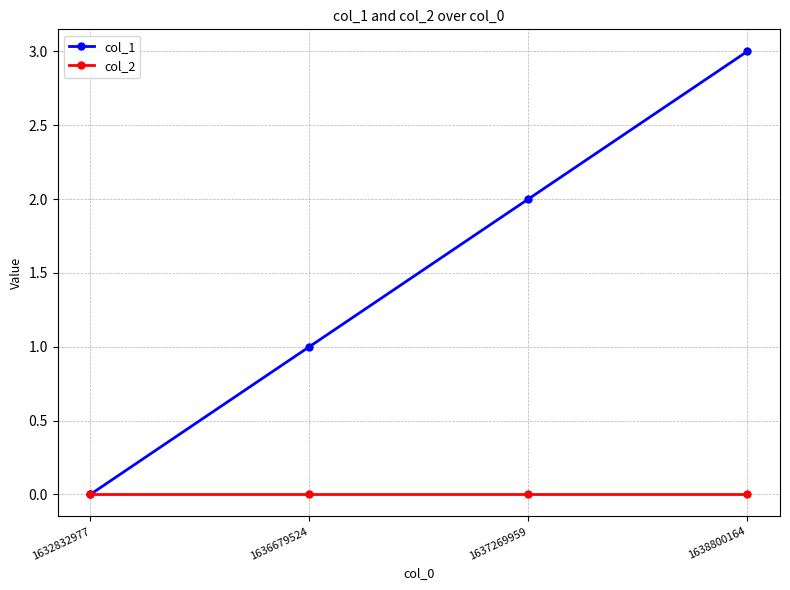

Which series has the largest range (max minus min)?

col_1